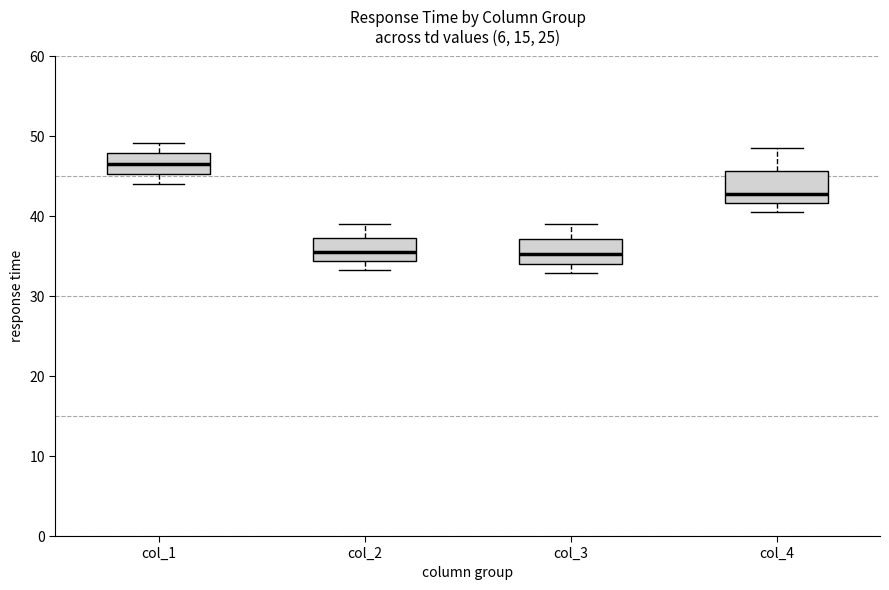

Where is the upper edge of the box for col_1 on the y-axis? The values are not printed on the chart, so give them approximately, as read against the axis.

48